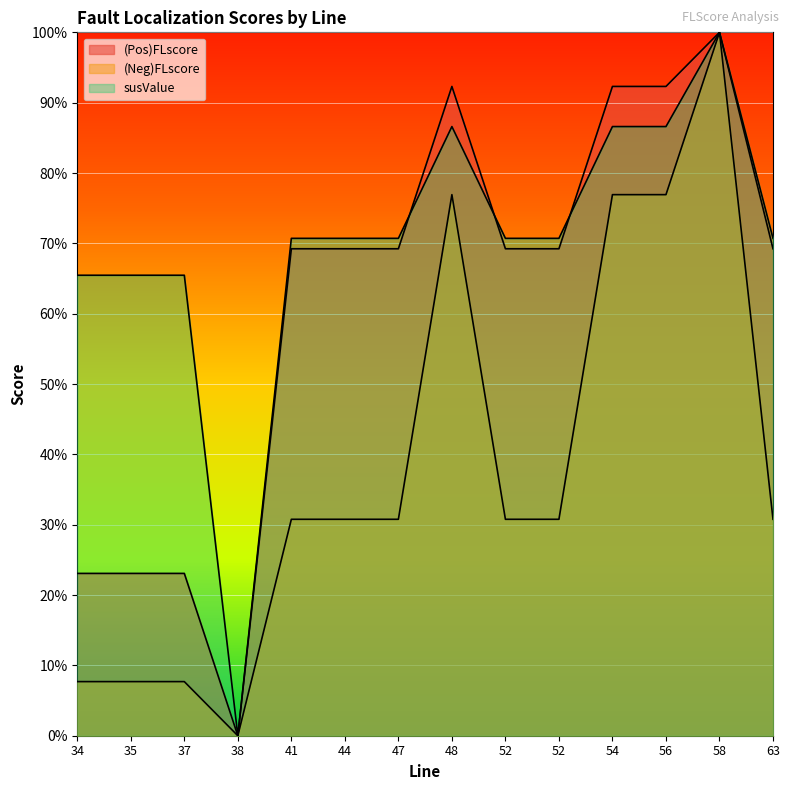

How many positive values does the susValue series have?

13